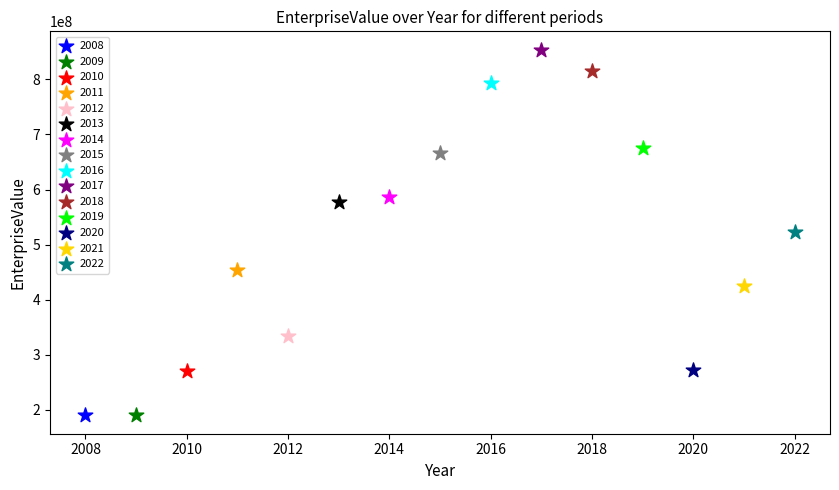

What are all the series names shown in the legend?

2008, 2009, 2010, 2011, 2012, 2013, 2014, 2015, 2016, 2017, 2018, 2019, 2020, 2021, 2022